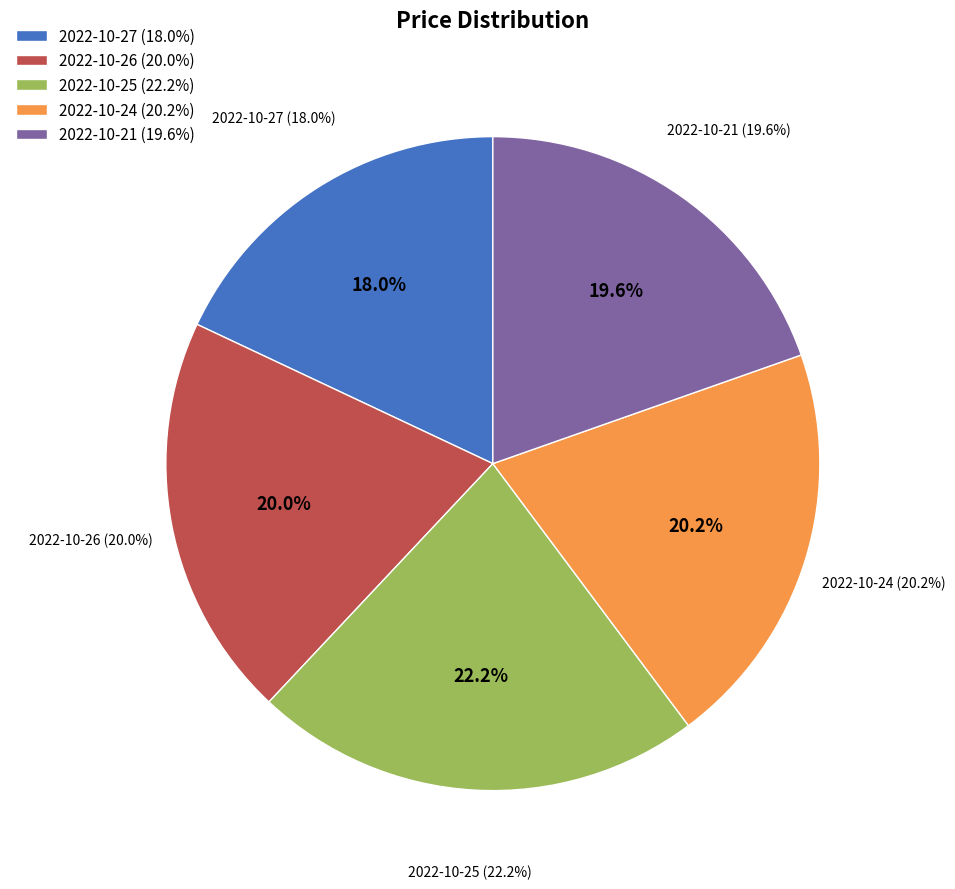

What percentage do 2022-10-27 and 2022-10-25 together represent?

40.2%